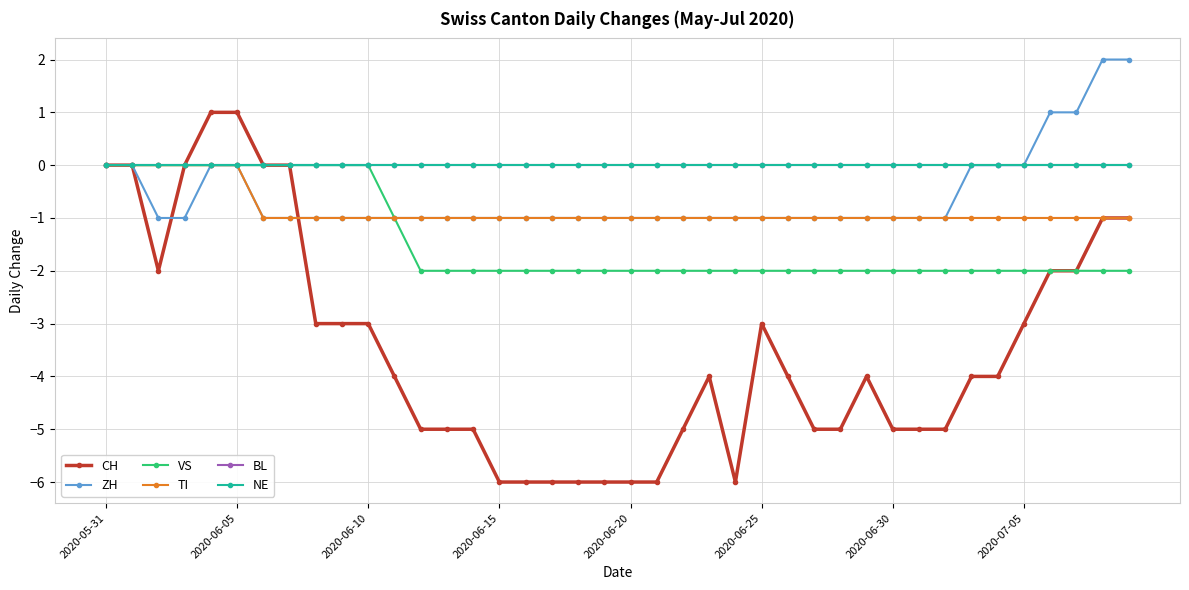

Where does the CH series first go above -4?

2020-05-31